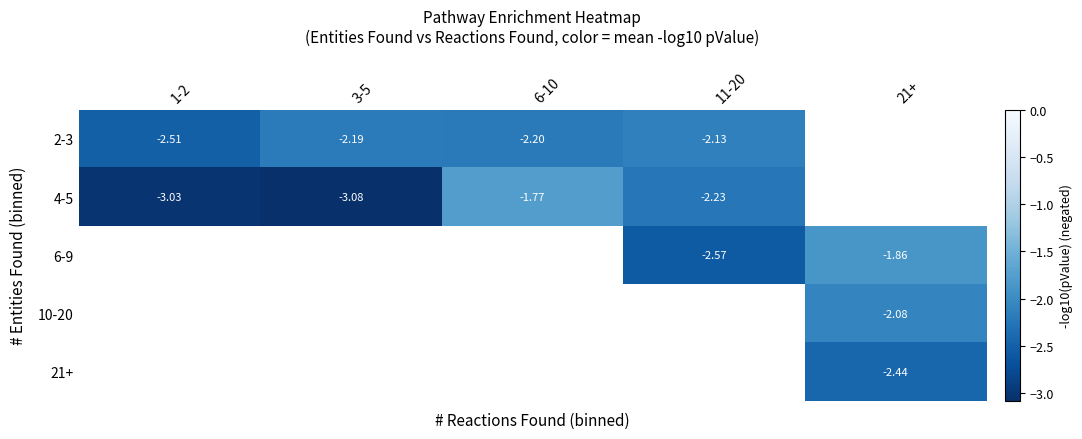

True or false: 10-20 has a value of -0.5 at 21+.

False